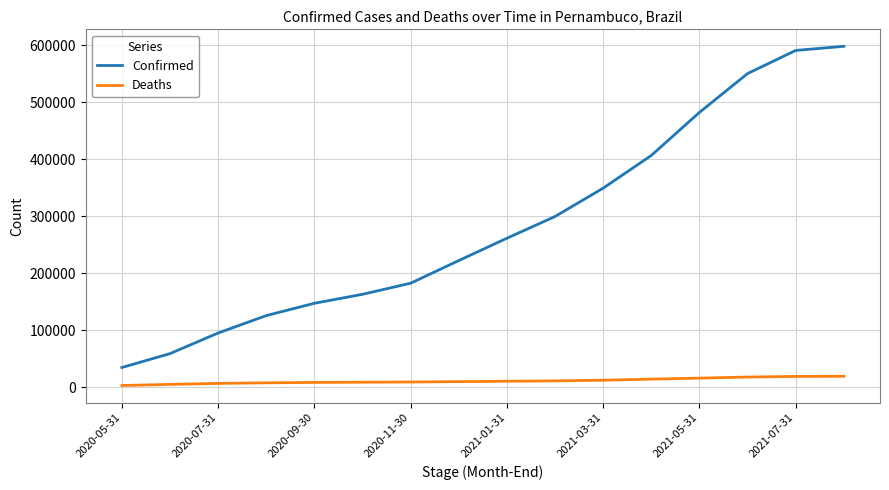

Does the chart have visible grid lines?

Yes